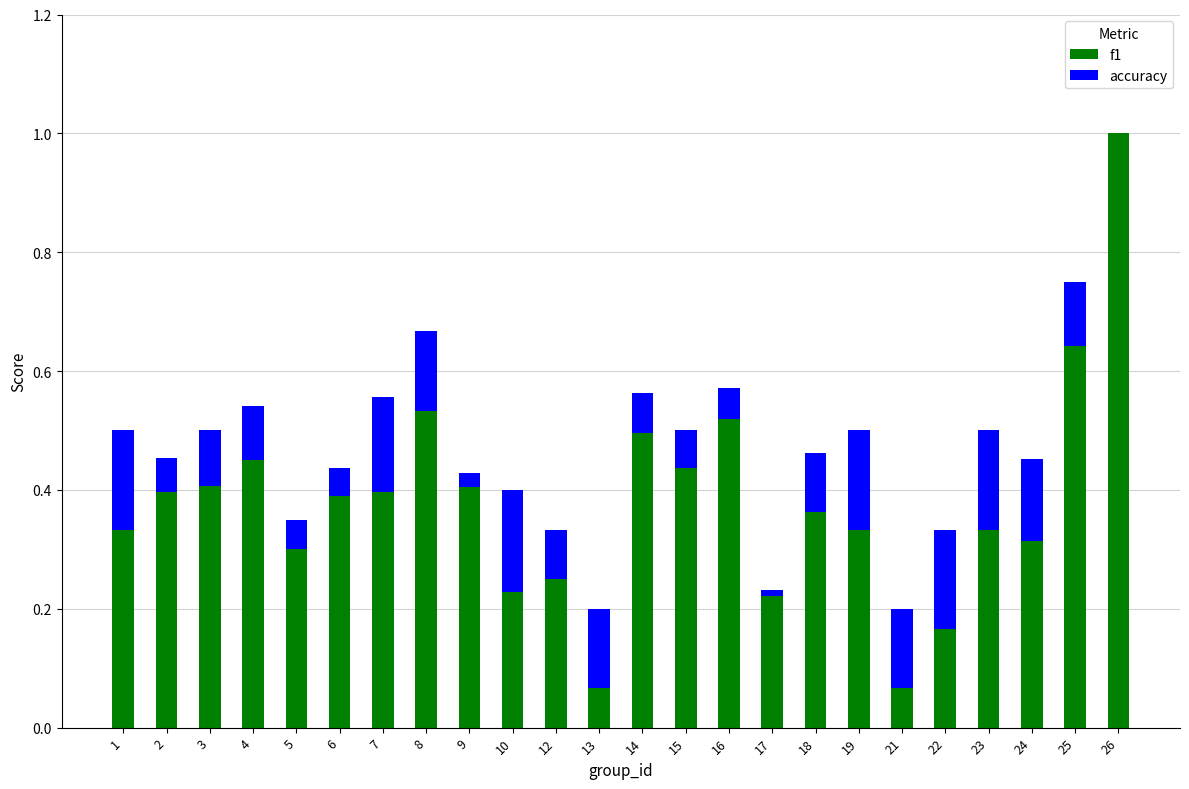

At how many categories does at least one series exceed 0?

24